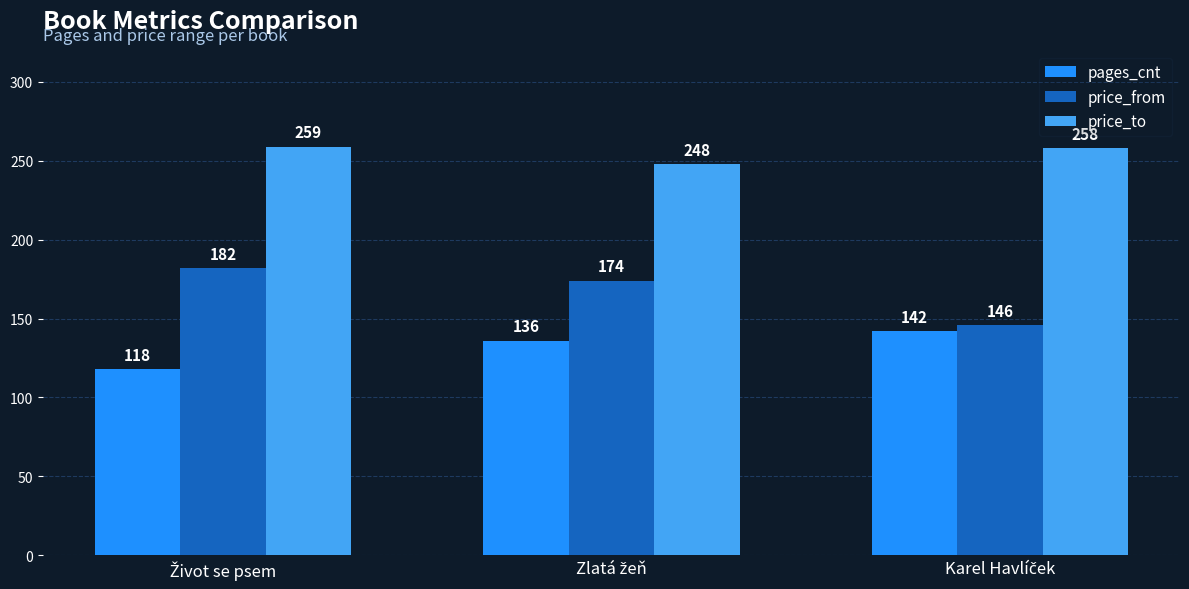

List the series in order of their overall mean, highest first.

price_to, price_from, pages_cnt